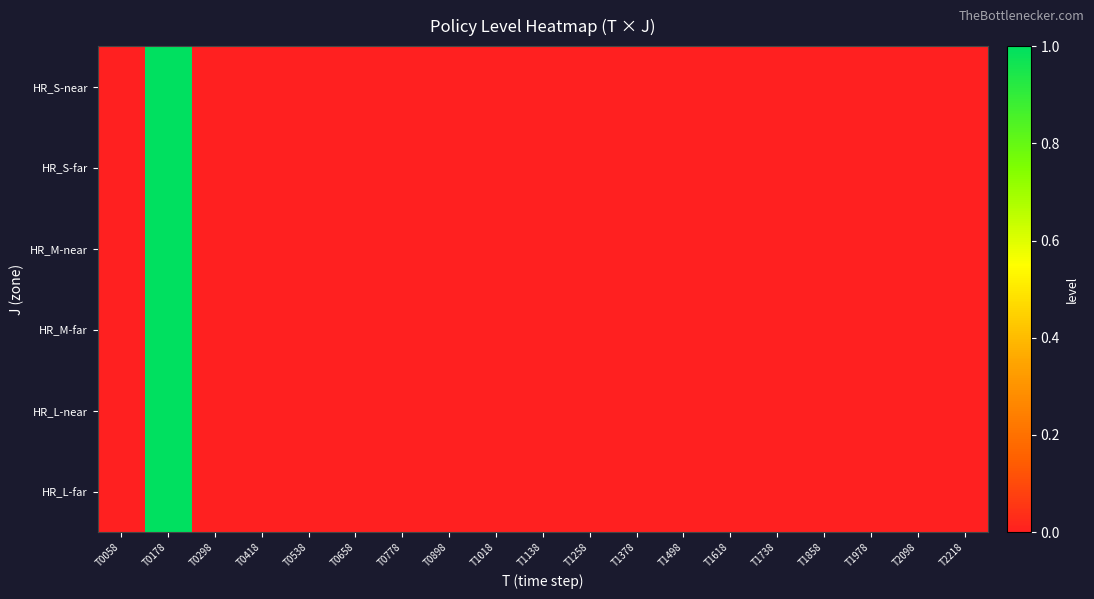

At how many categories does at least one series exceed 0?

1